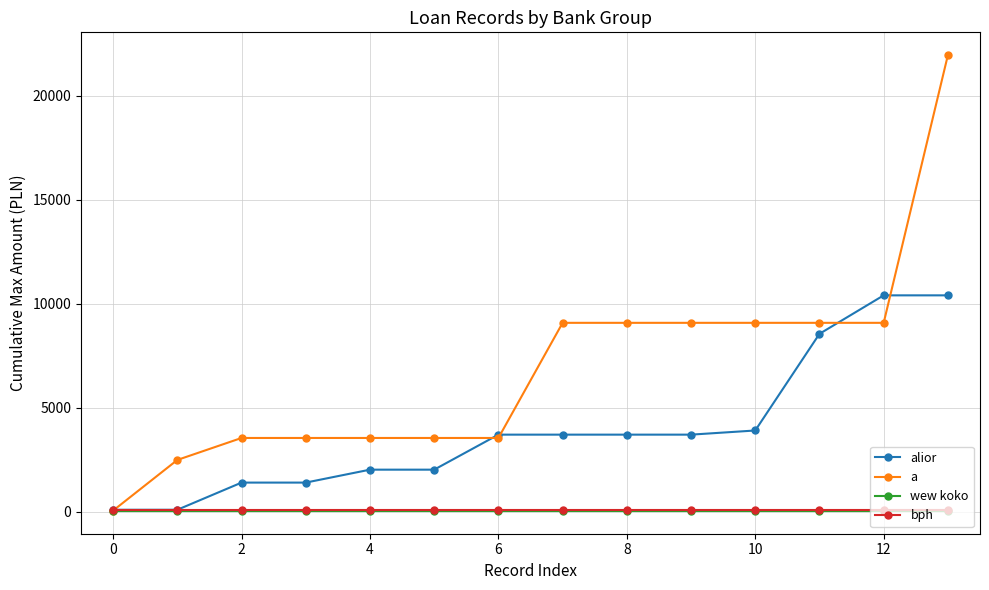

Which series has the largest range (max minus min)?

a